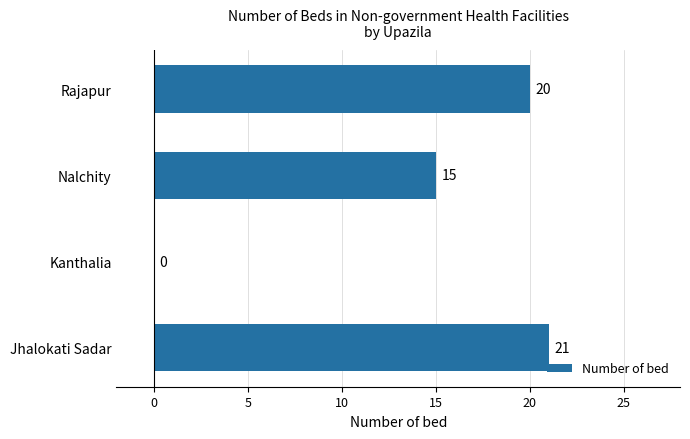

What is the change in value from Kanthalia to Nalchity?

+15